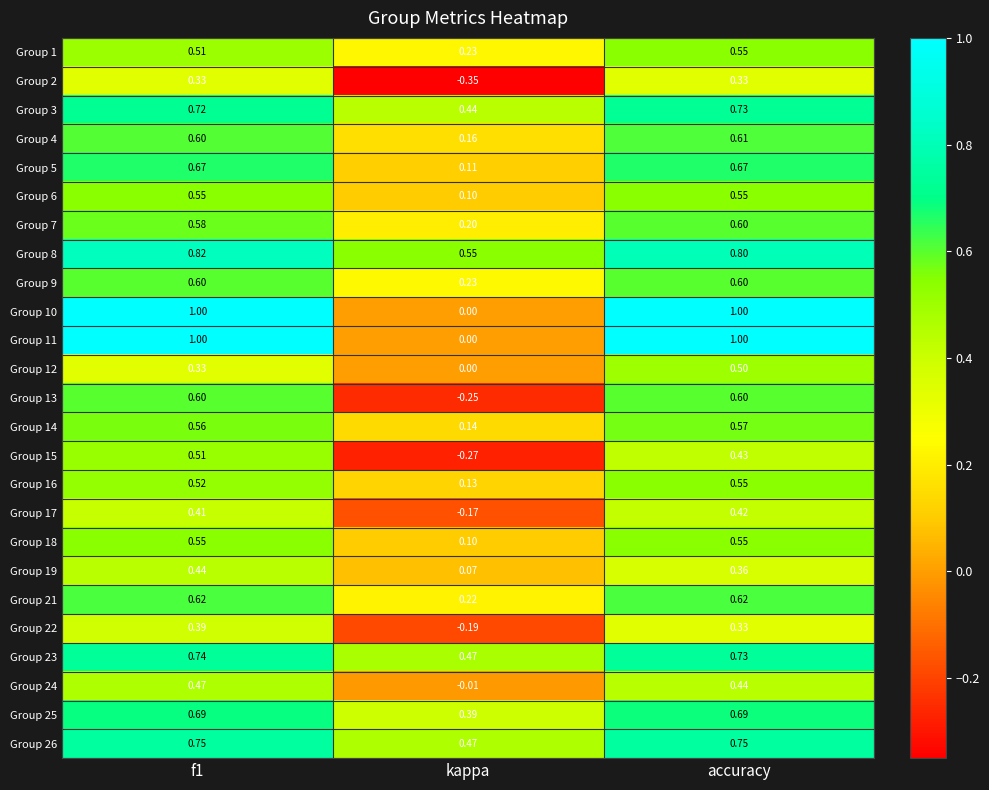

Which series has the largest total across all categories?

Group 8